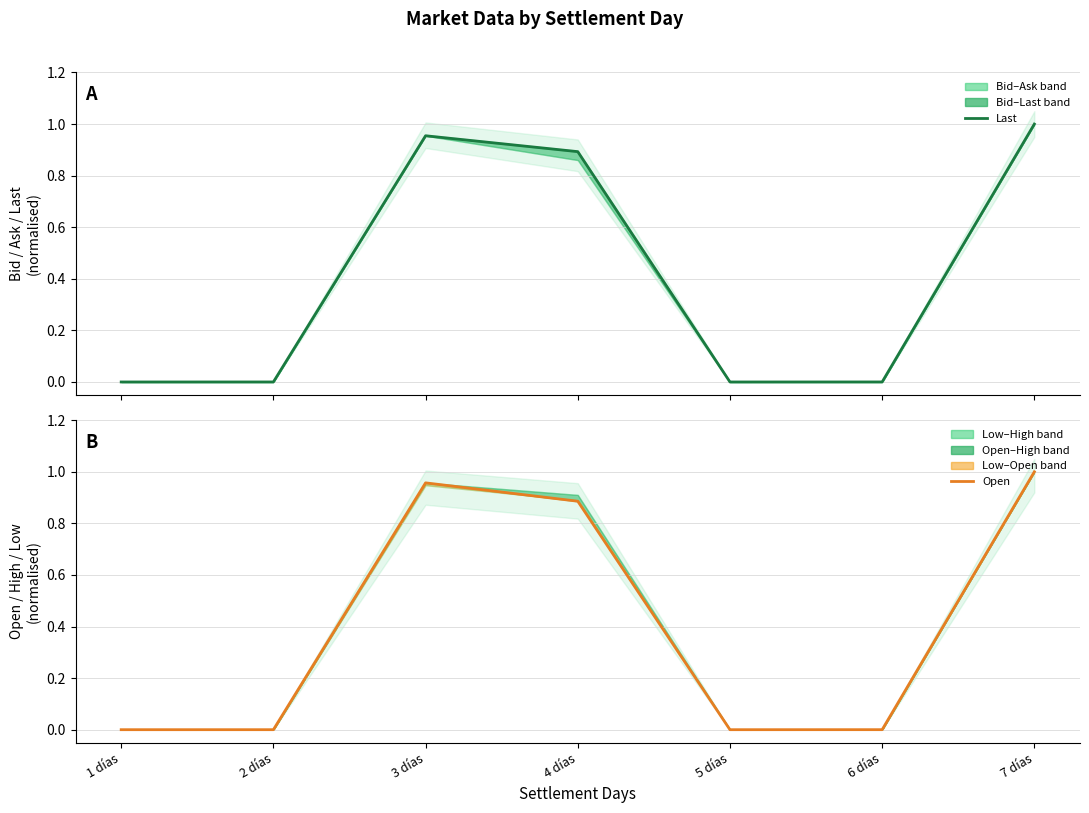

Reading right to left, what are all the values shown in this chart?

last: 1.0	0.0	0.0	0.9	1.0	0.0	0.0
open: 1.0	0.0	0.0	0.9	1.0	0.0	0.0